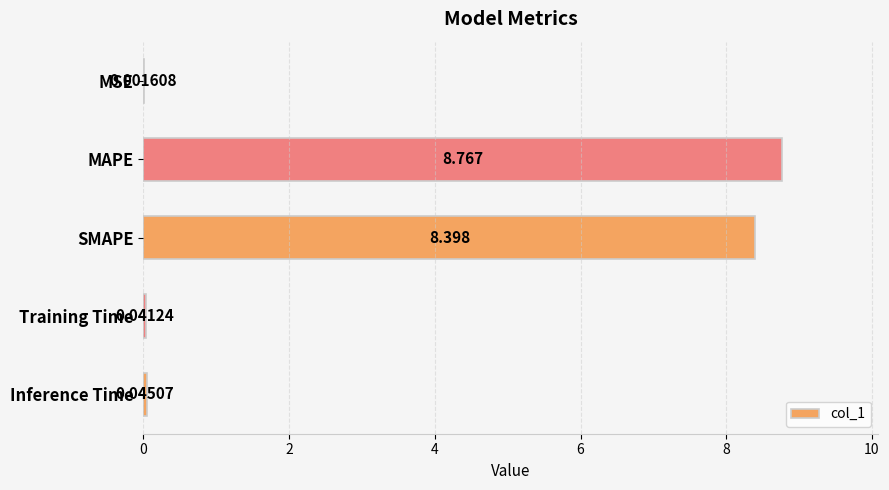

Are the bars horizontal?

Yes